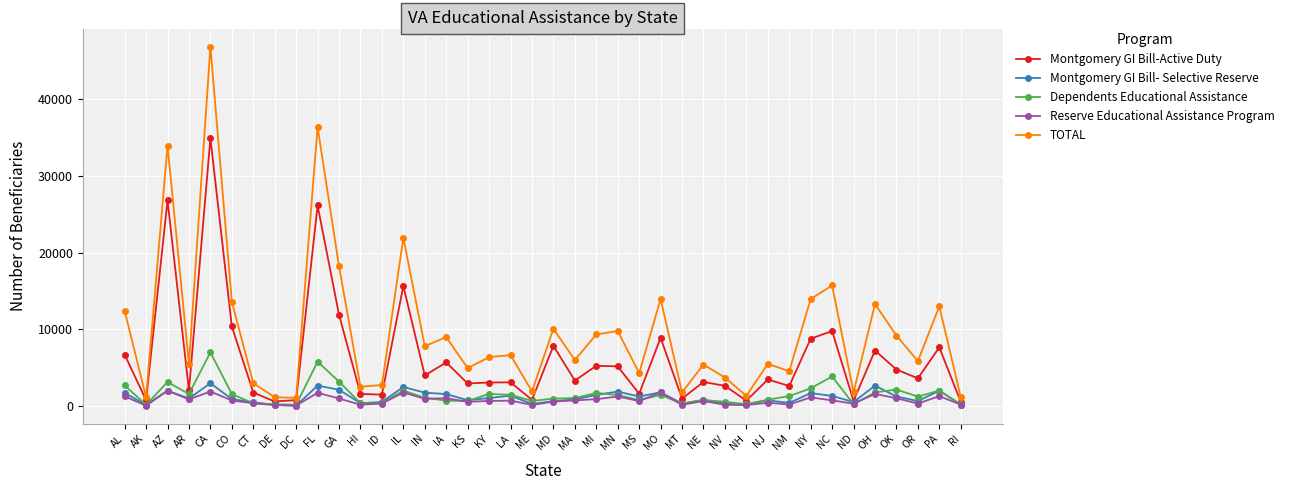

What is the smallest value displayed?

48